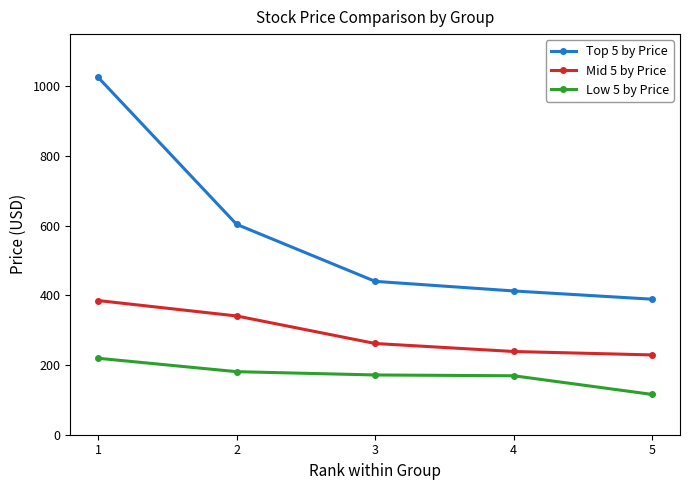

Count the number of categories in the chart.

5